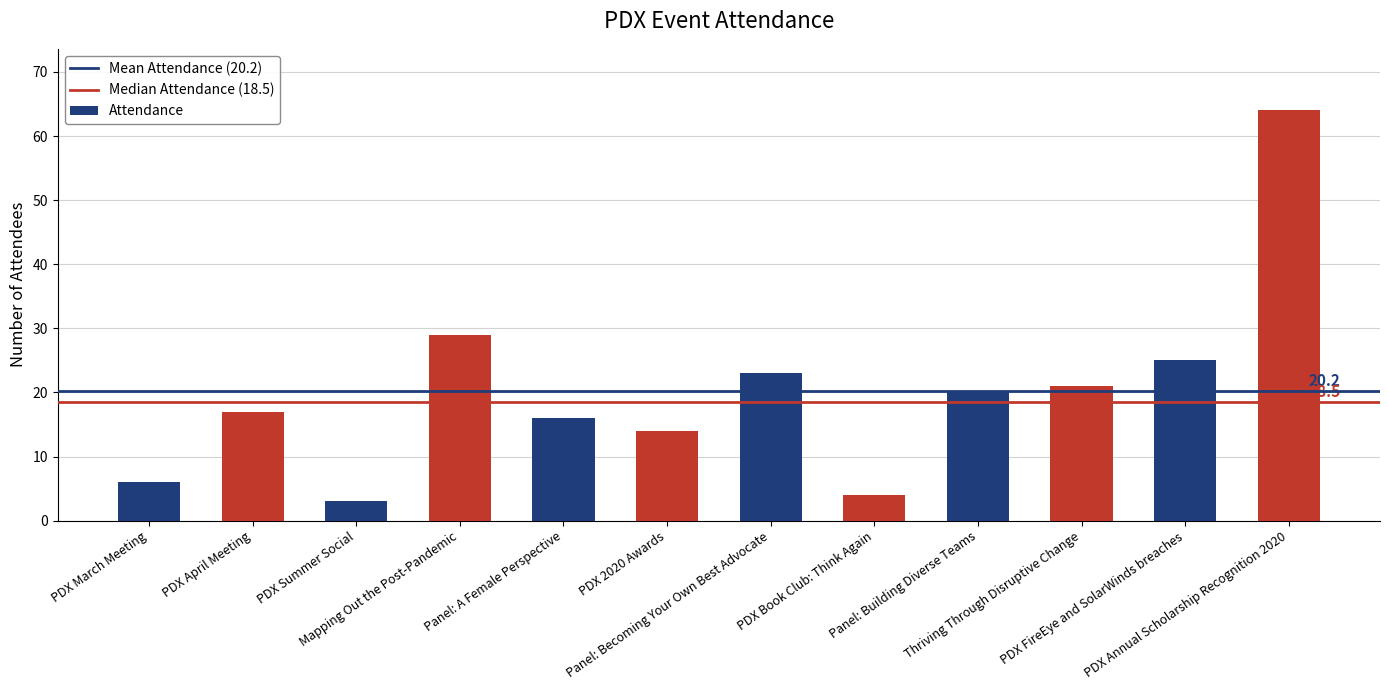

Are the bars grouped side by side (vs. stacked)?

No